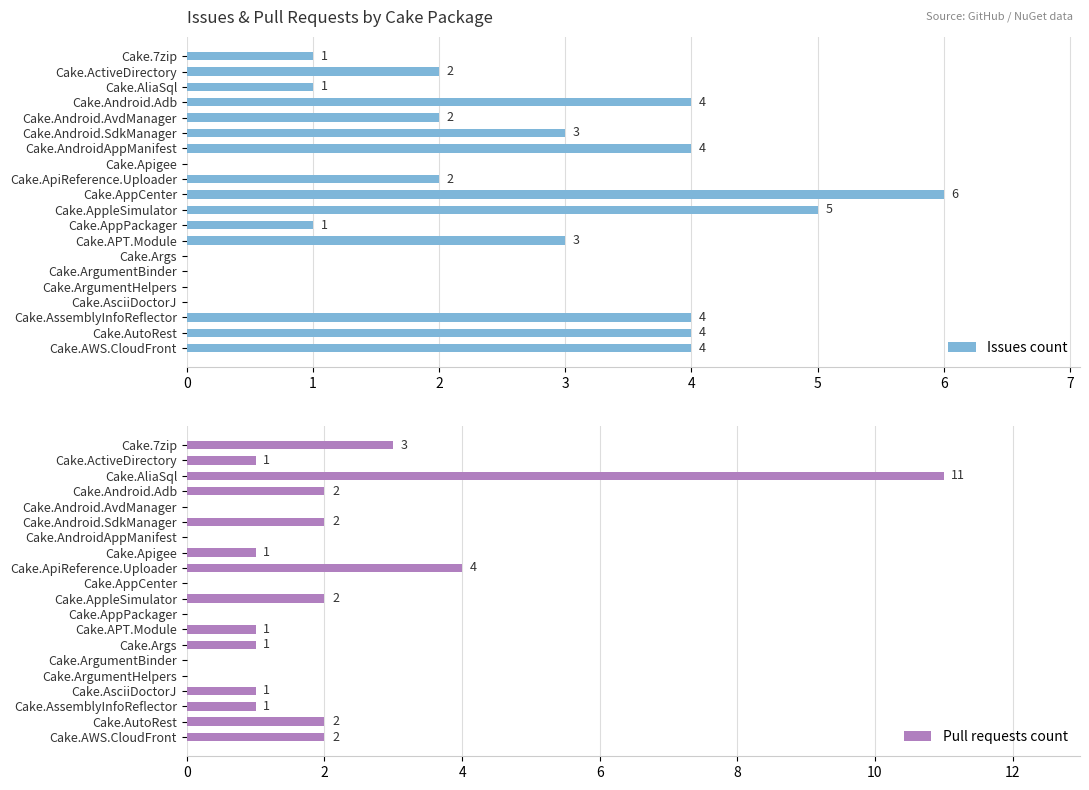

How many bars are there in each group?

2